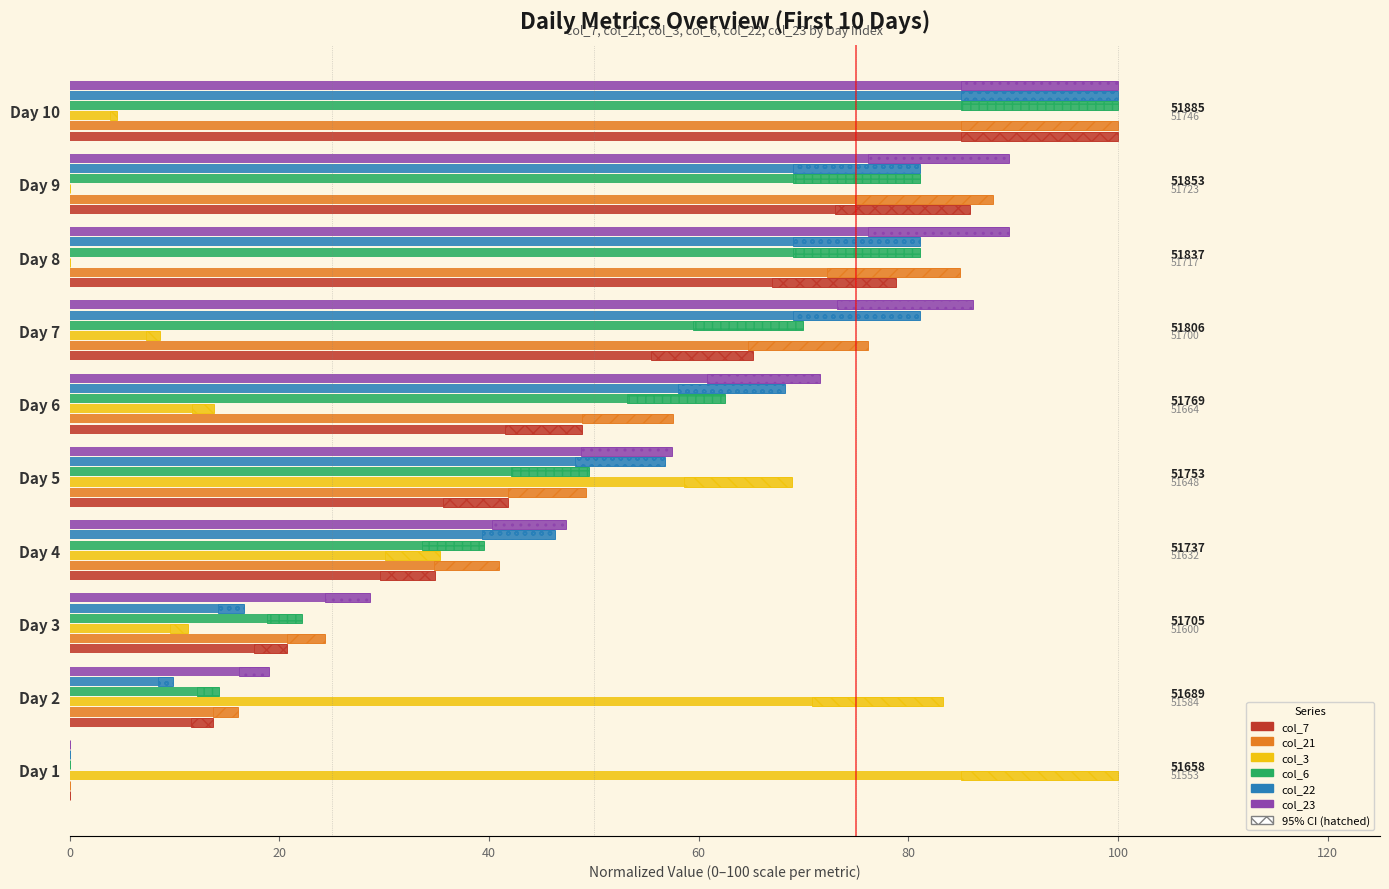

The value of col_6 at Day 2 is 19.6. True or false?

False